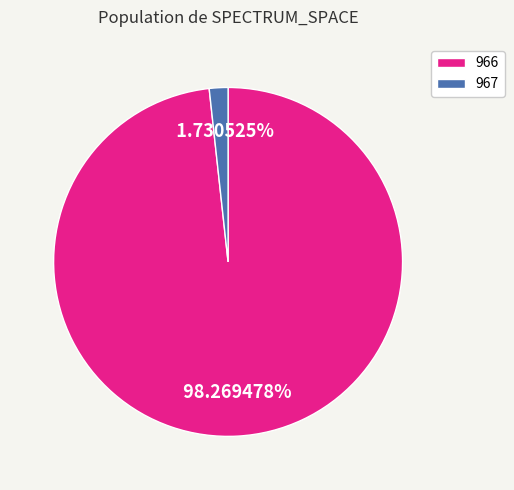

To the nearest percent, what percentage of the pie is 966?

98%